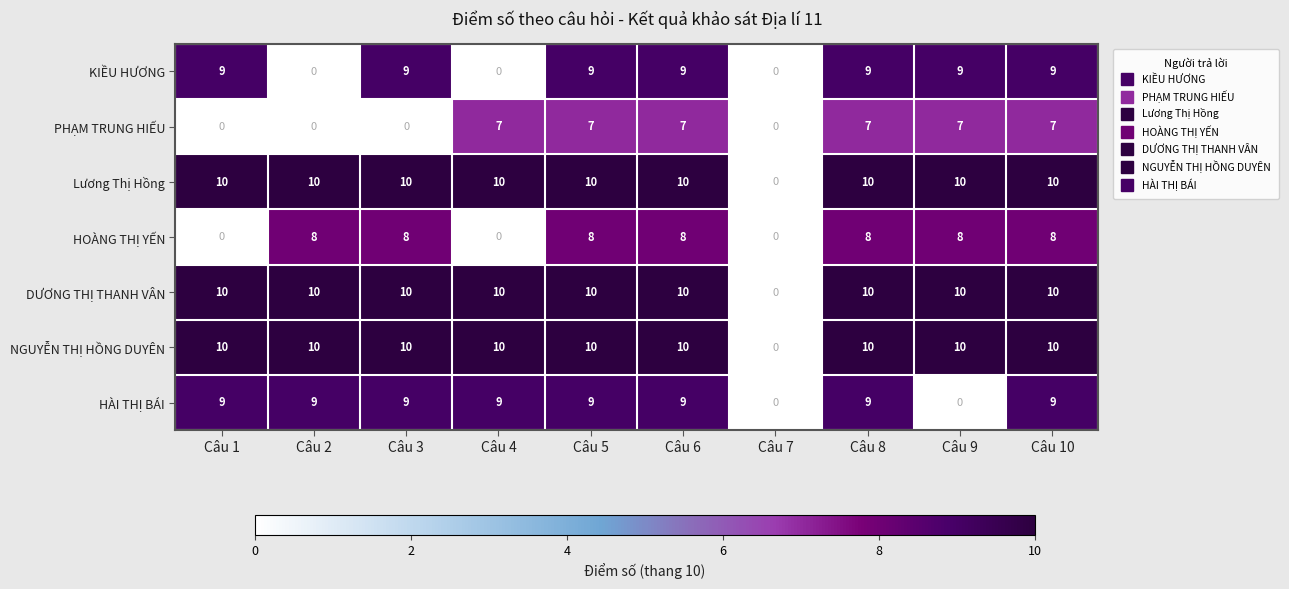

What is the greatest value displayed?

10